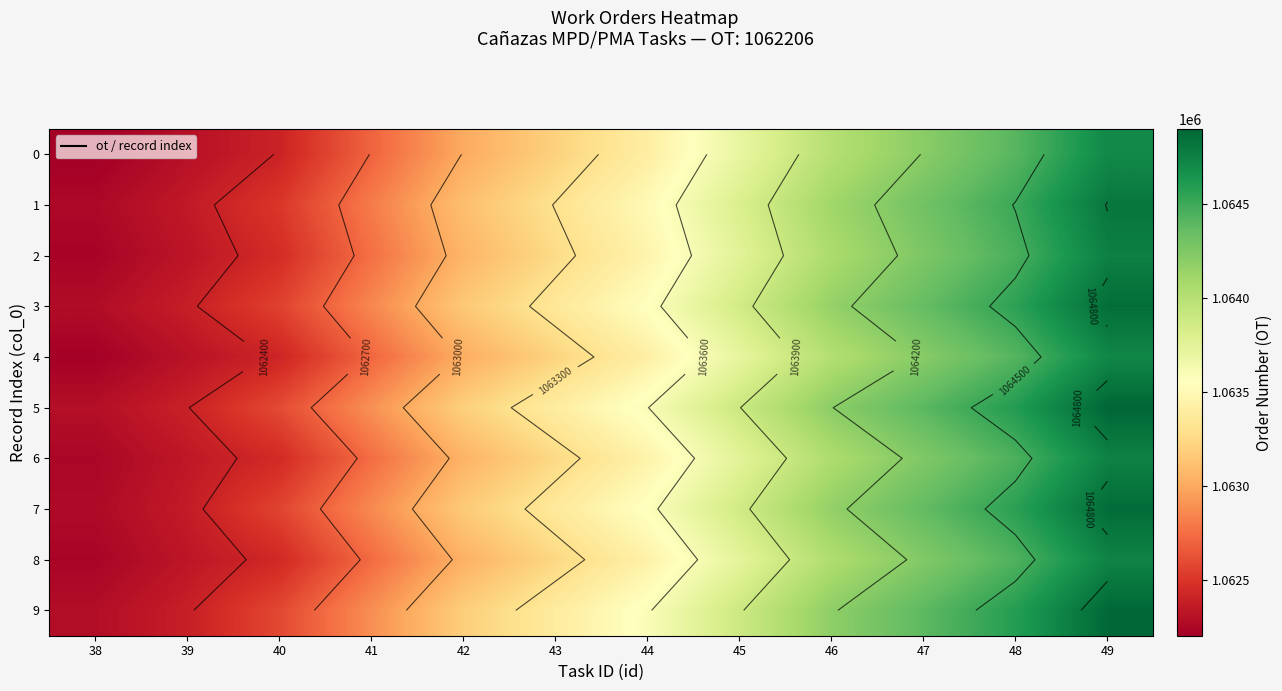

How many values in the 1 series exceed 1063506?

5